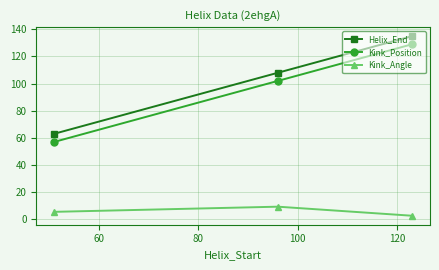

At how many categories does at least one series exceed 34?

3